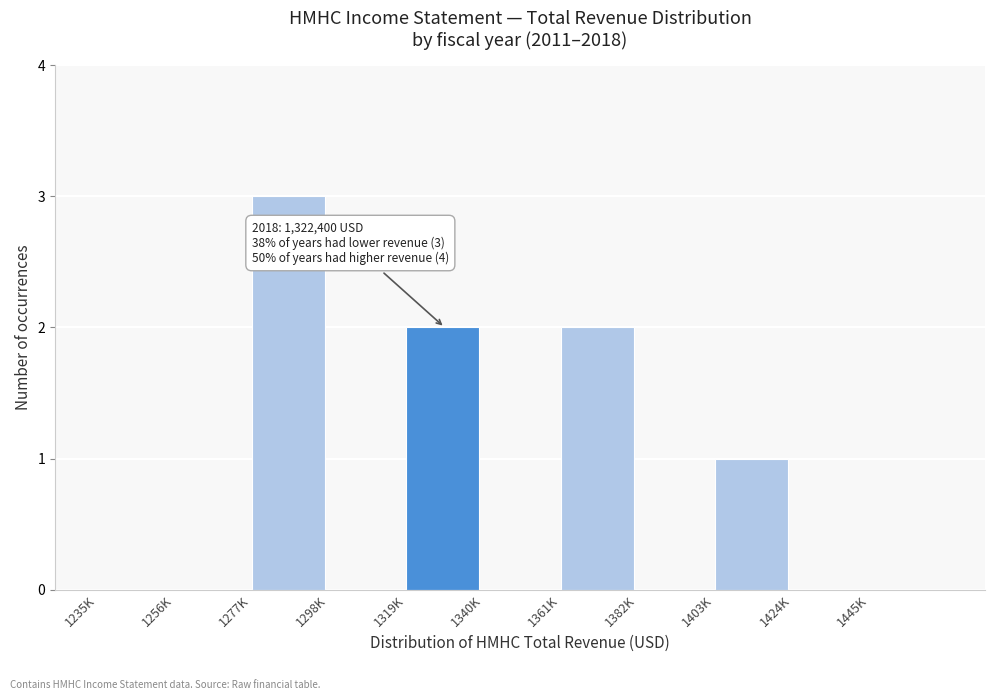

Reading left to right, extract all data points from this chart.

1235K=0	1256K=0	1277K=3	1298K=0	1319K=2	1340K=0	1361K=2	1382K=0	1403K=1	1424K=0	1445K=0